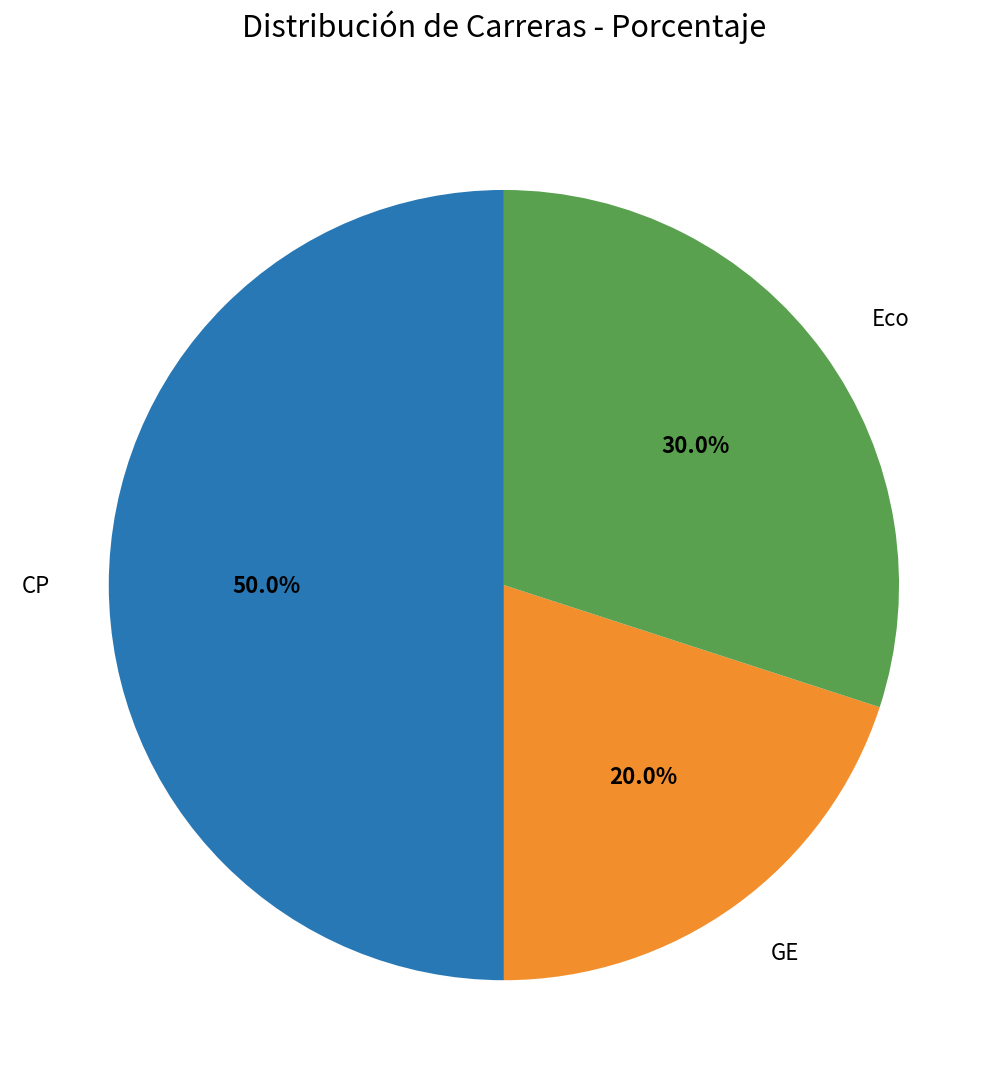

Which category has the biggest portion of the pie?

CP